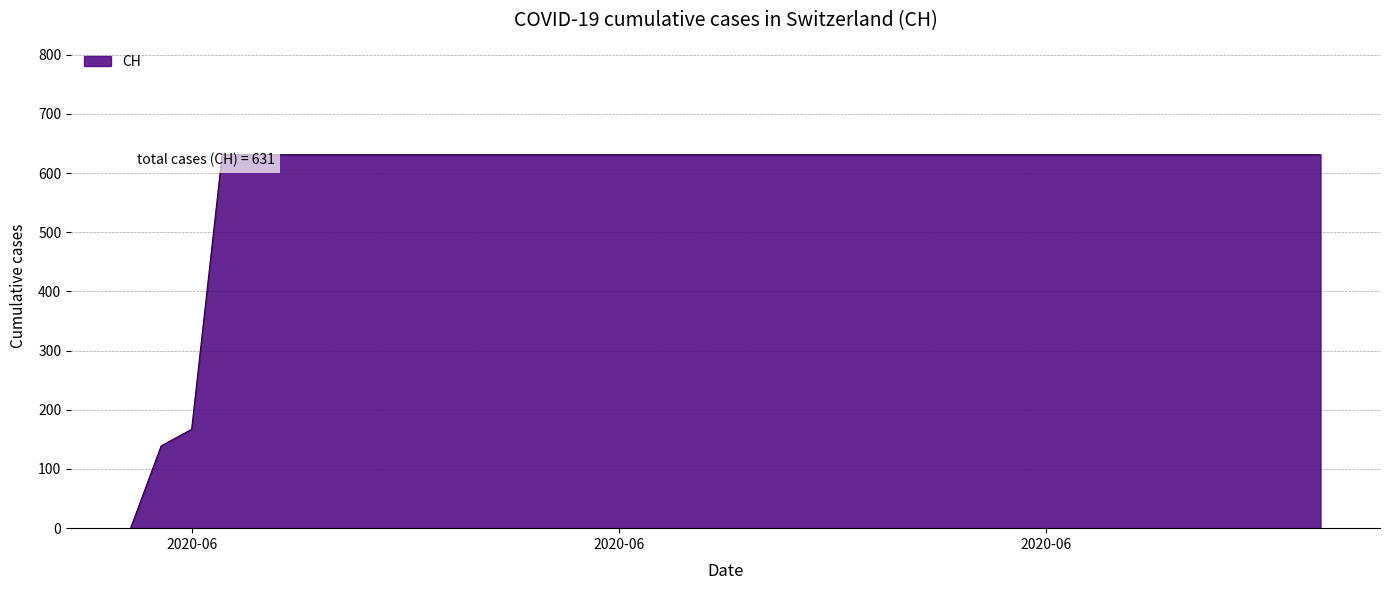

Does the chart have visible grid lines?

Yes